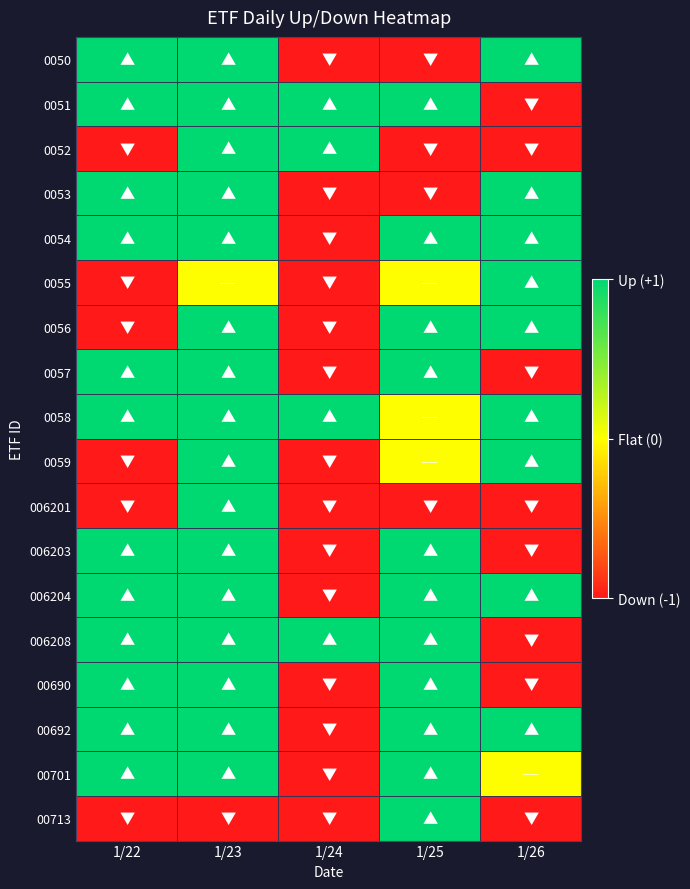

At how many categories does at least one series exceed 0?

5